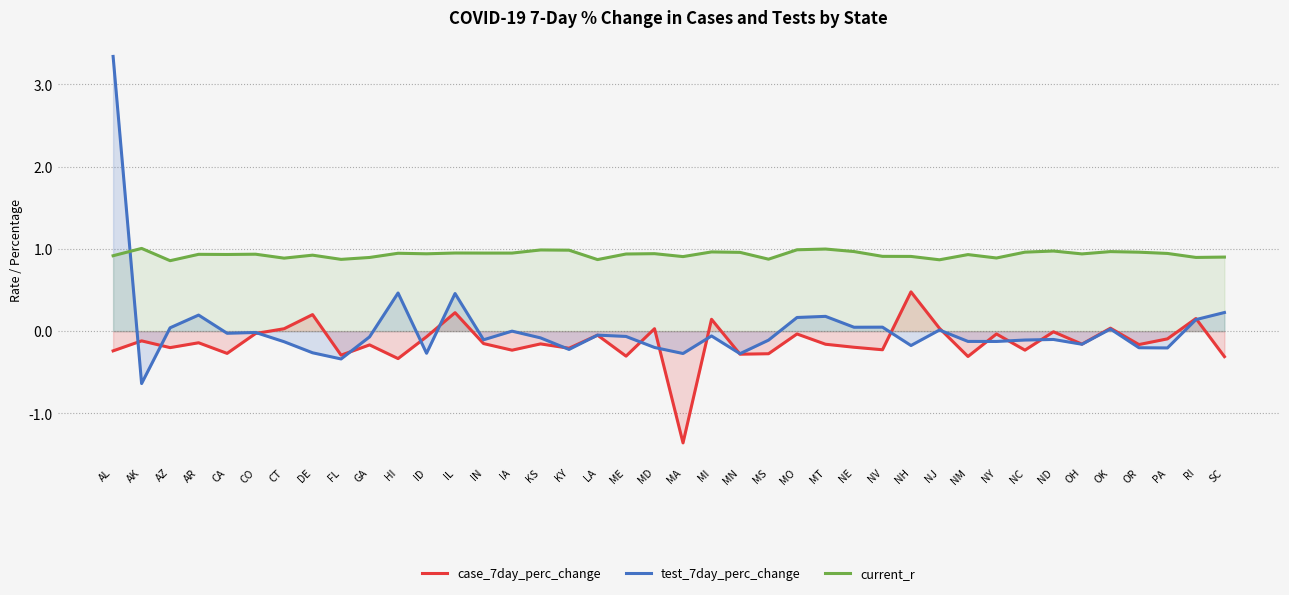

The value of current_r at IA is 1.5. True or false?

False